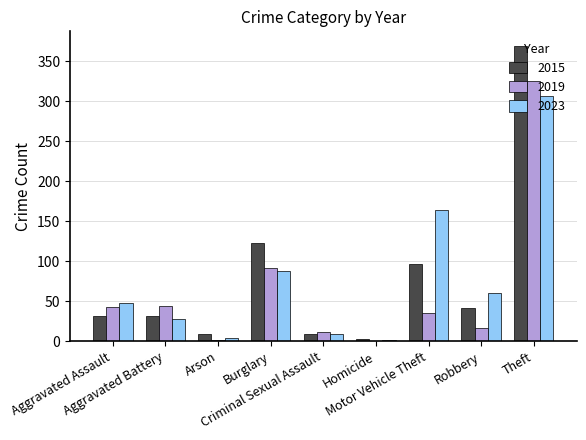

At which label does 2015 reach its peak?

Theft